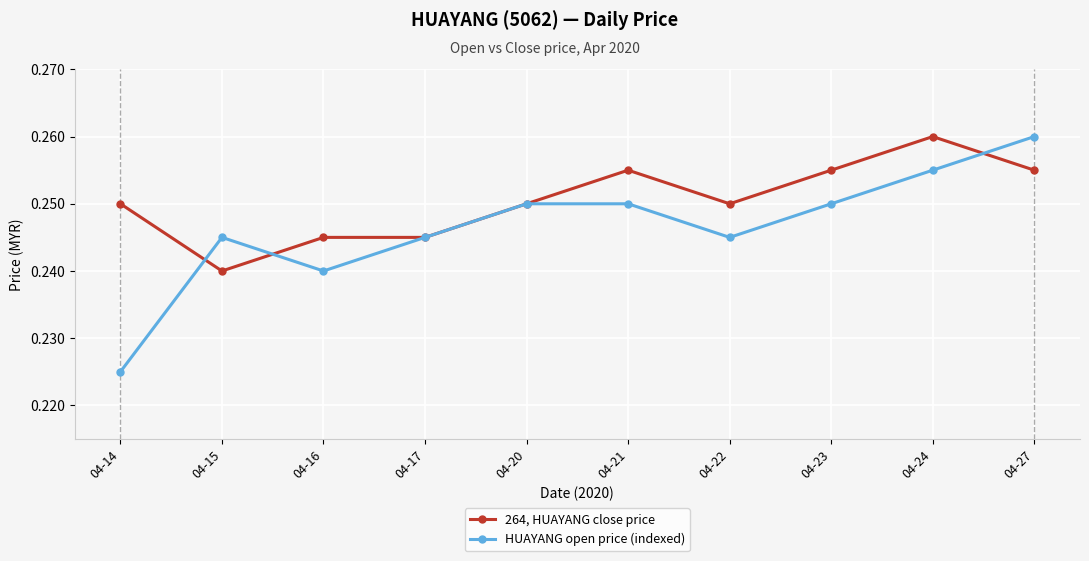

Which category has the lowest value in the 264, HUAYANG close price series?

04-15